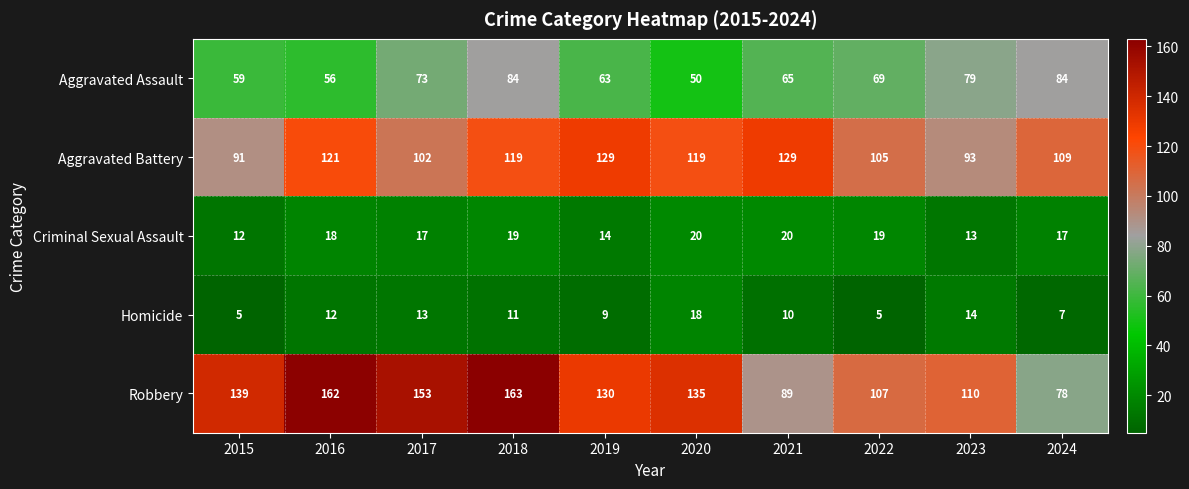

Between 2016 and 2023, which series saw the biggest shift?

Robbery